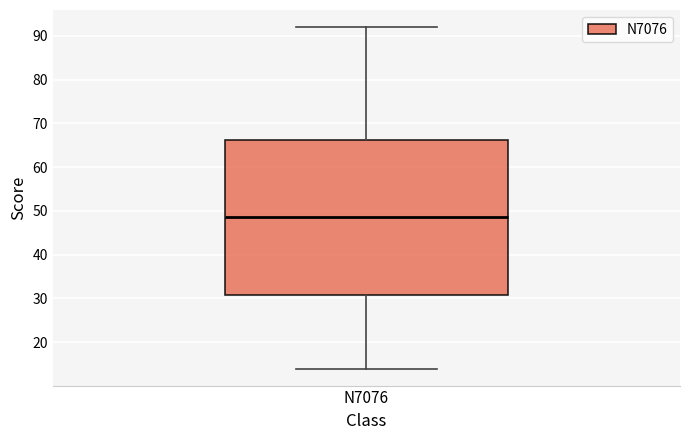

Transcribe this box plot: give where the median line is, the range the box spans, and where the two whiskers end, as read against the y-axis. The values are not printed on the chart, so give them approximately, as read against the axis.

median 49, box 31 to 66, whiskers 14 to 92